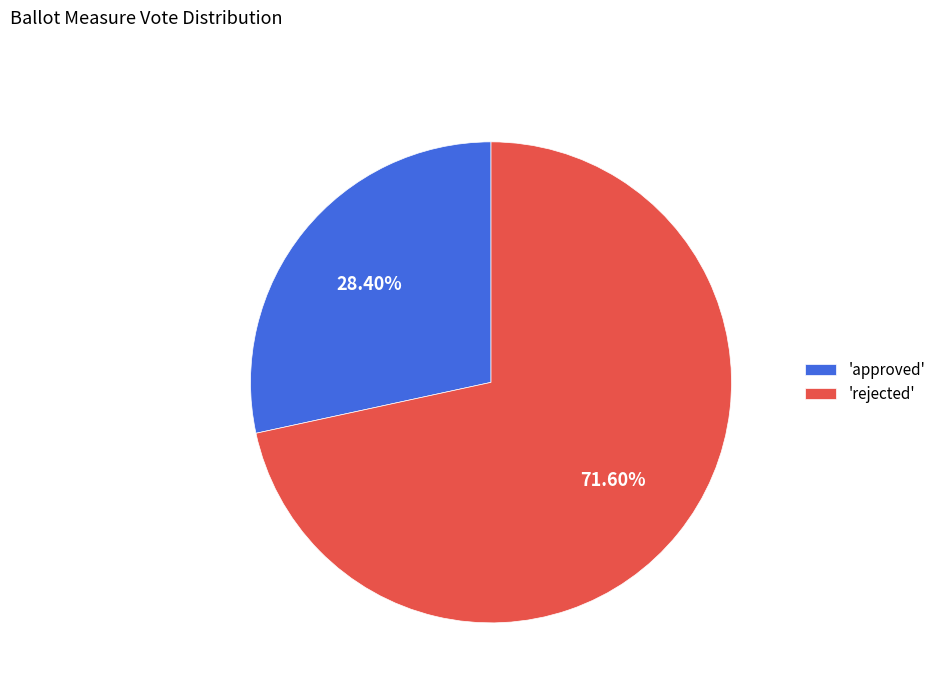

Is the sum of 'approved' and 'rejected' greater than half?

Yes